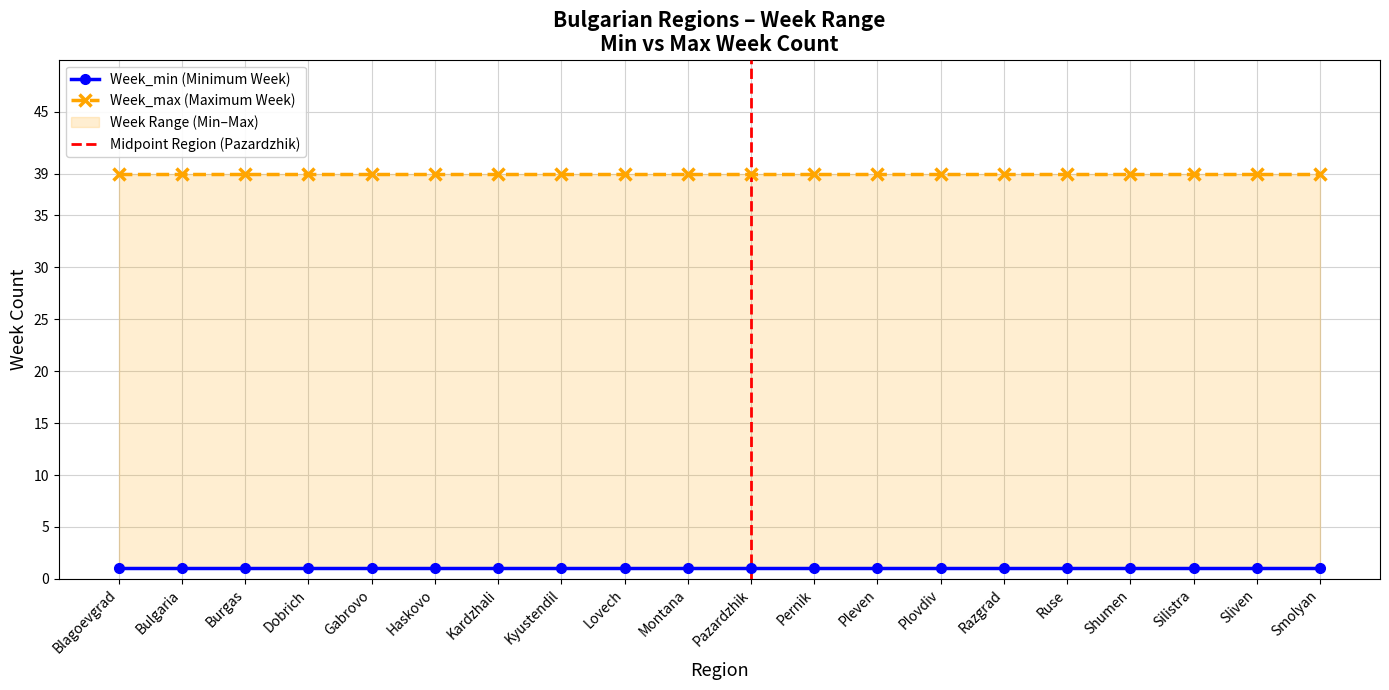

What is the label of the 3rd point from the left?

Burgas